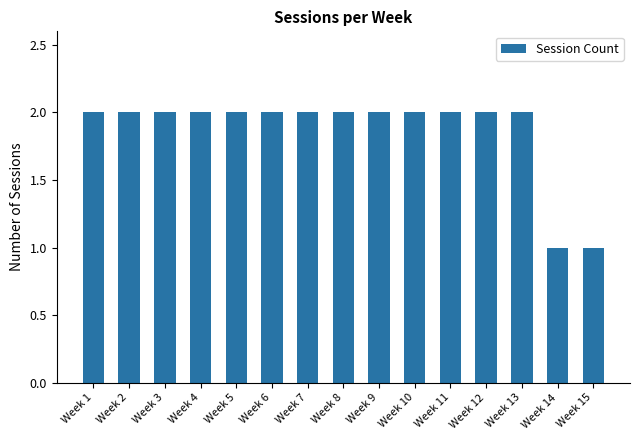

Reading left to right, what are all the values shown in this chart?

2	2	2	2	2	2	2	2	2	2	2	2	2	1	1